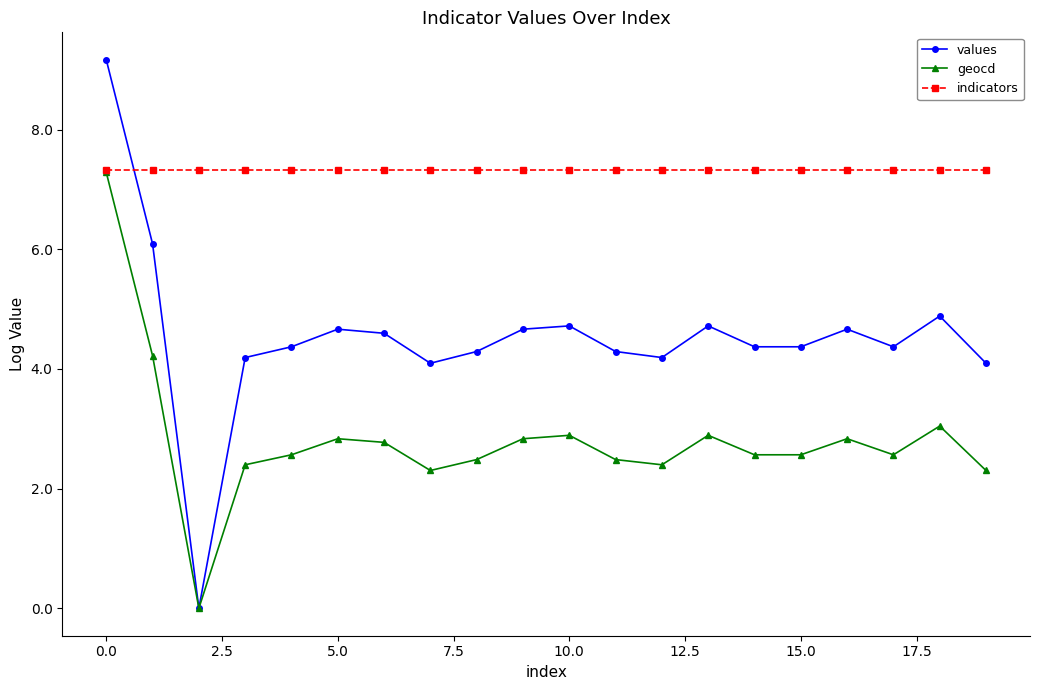

Which series has the largest total across all categories?

indicators